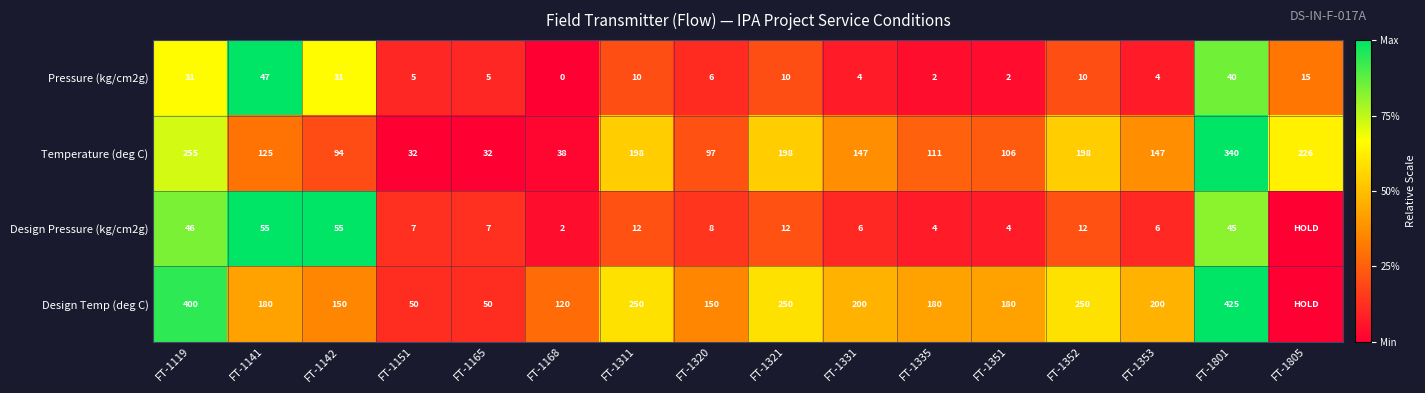

Which has a higher value, FT-1311 or FT-1151?

FT-1311